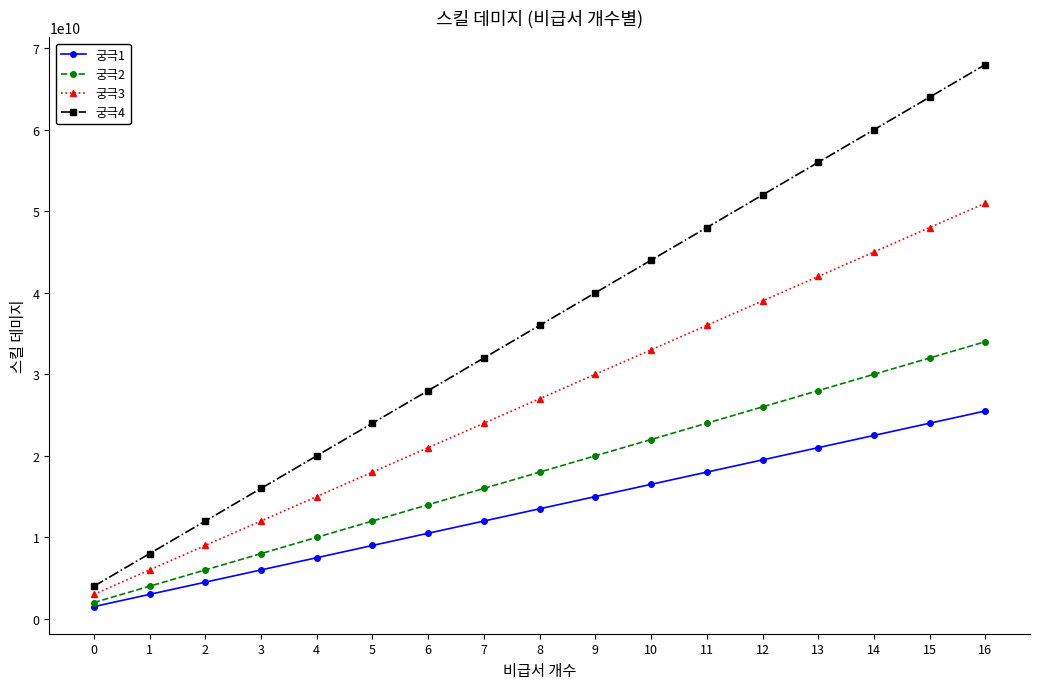

Is the value of 궁극2 at 15 greater than the value of 궁극4 at 11?

No